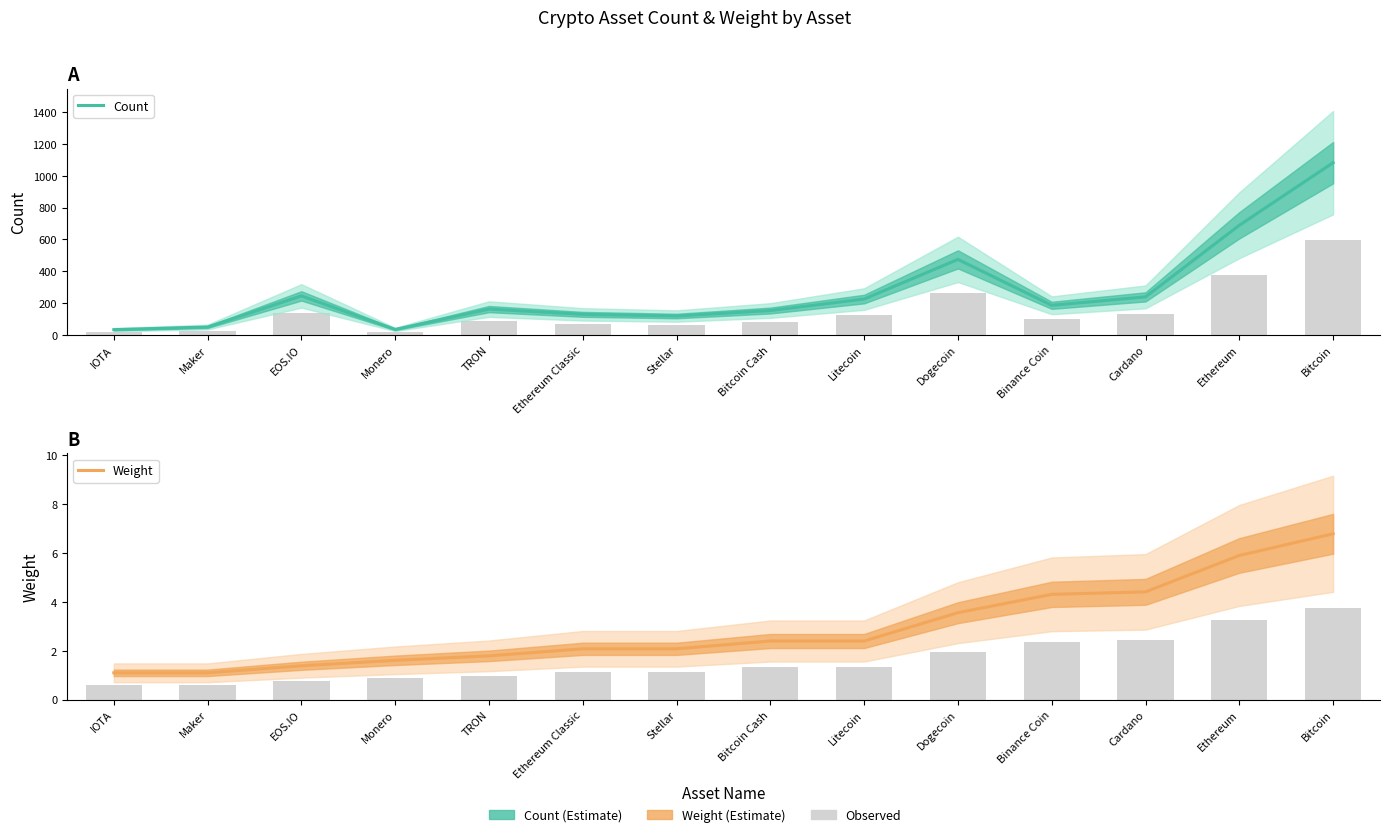

What is the total value across all series at IOTA?

34.6